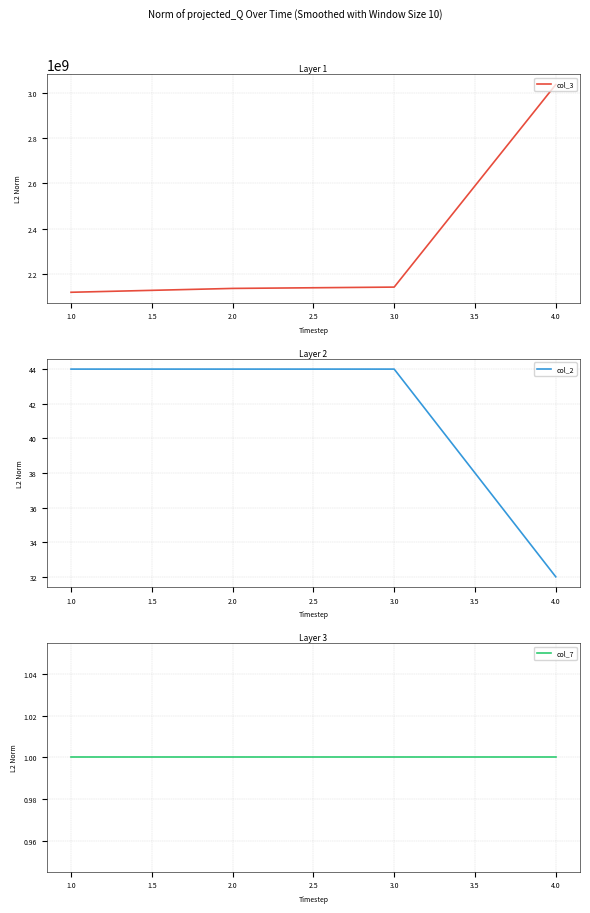

The value of col_3 at 3.0 is 2142068740. True or false?

True